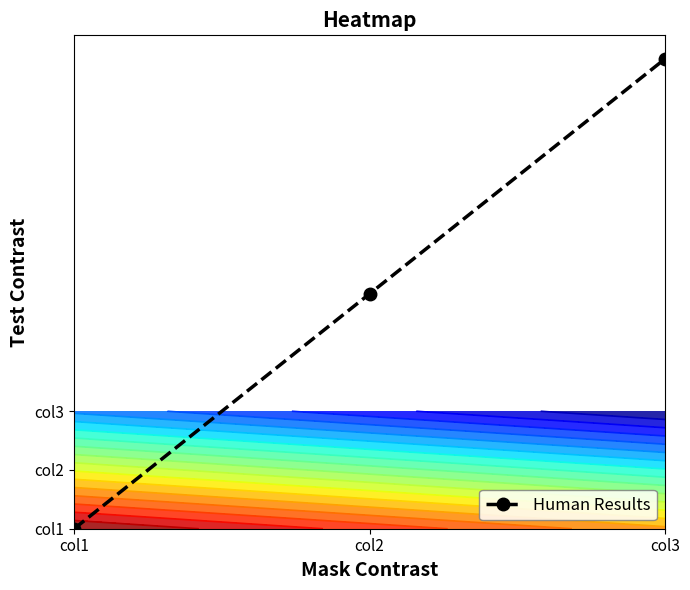

How many data points does each series have?

3